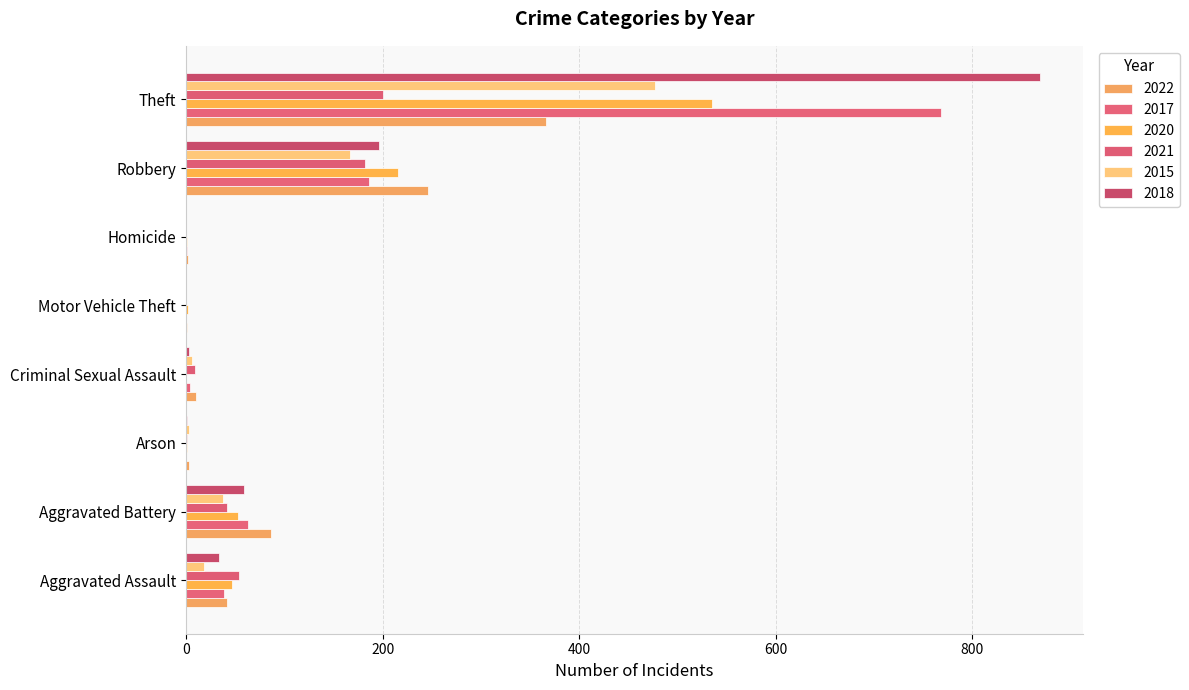

Which series has the largest range (max minus min)?

2018